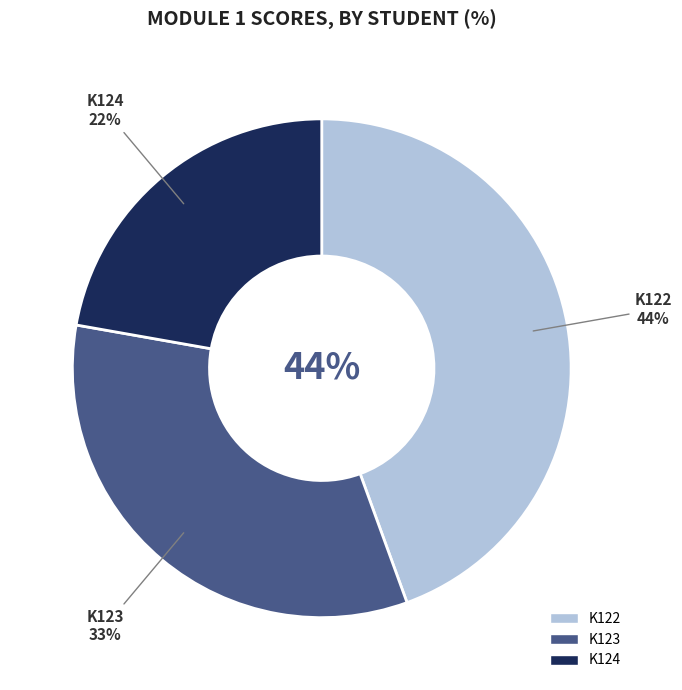

To the nearest percent, what portion does K123 represent?

33%